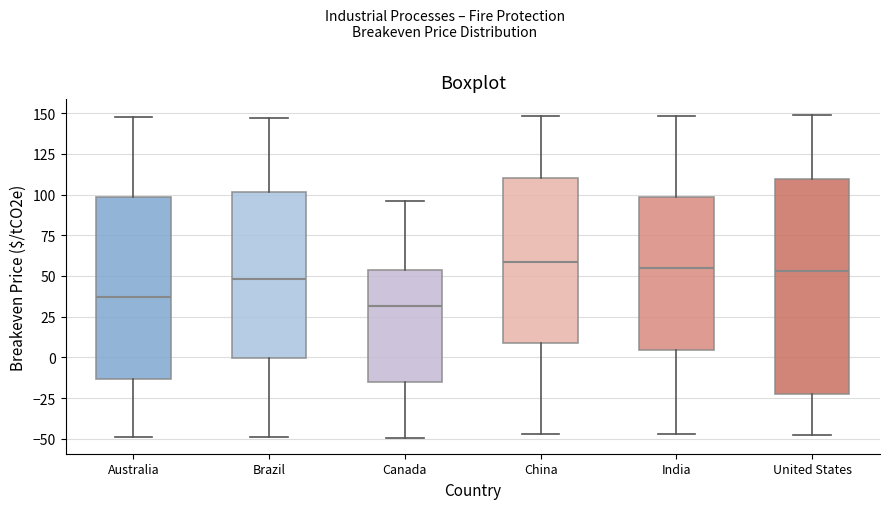

Reading left to right, transcribe this box plot: for each box, give where its median line is, the range the box spans, and where its two whiskers end, as read against the y-axis. The values are not printed on the chart, so give them approximately, as read against the axis.

Australia: median 35, box -15 to 100, whiskers -50 to 145
Brazil: median 50, box 0 to 100, whiskers -50 to 145
Canada: median 30, box -15 to 55, whiskers -50 to 95
China: median 60, box 10 to 110, whiskers -45 to 150
India: median 55, box 5 to 100, whiskers -45 to 150
United States: median 55, box -25 to 110, whiskers -50 to 150